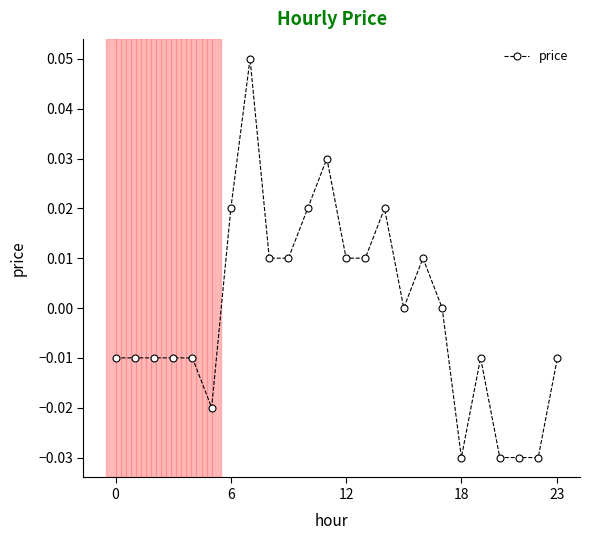

Count the number of categories in the chart.

24